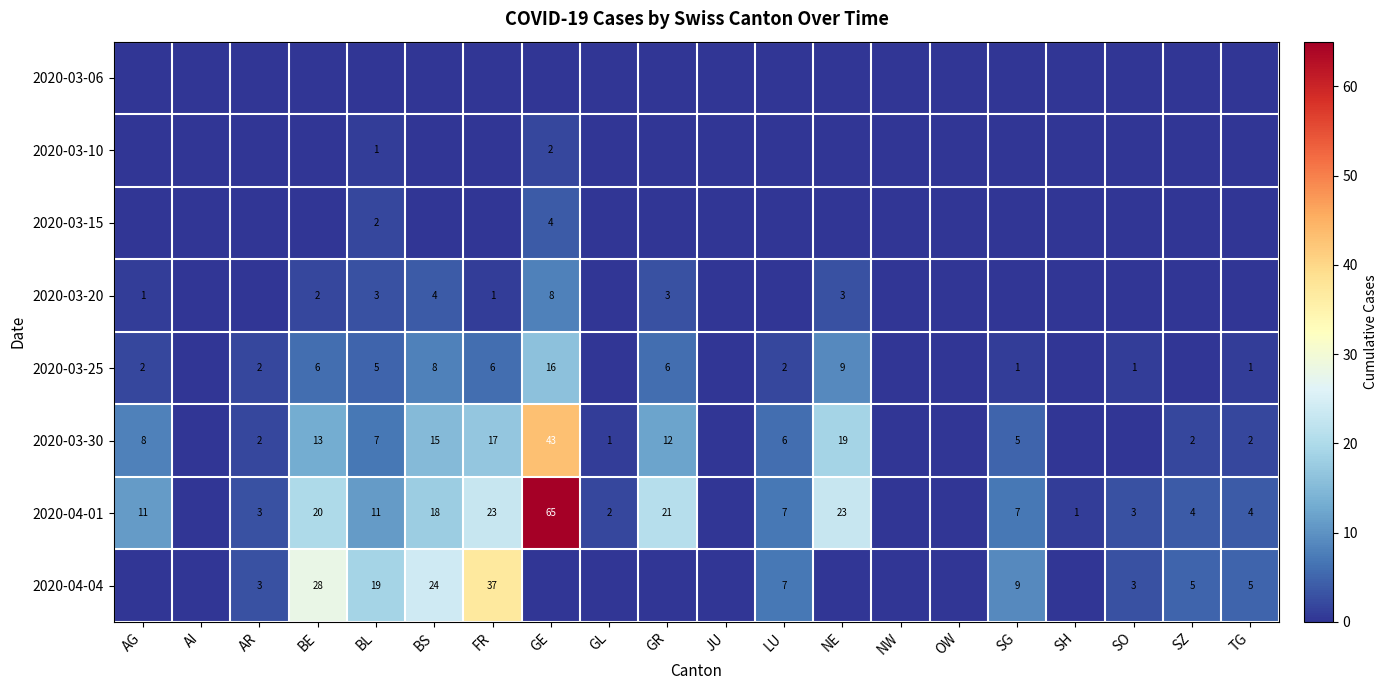

The 2020-03-20 series shows 3 at GR. True or false?

True